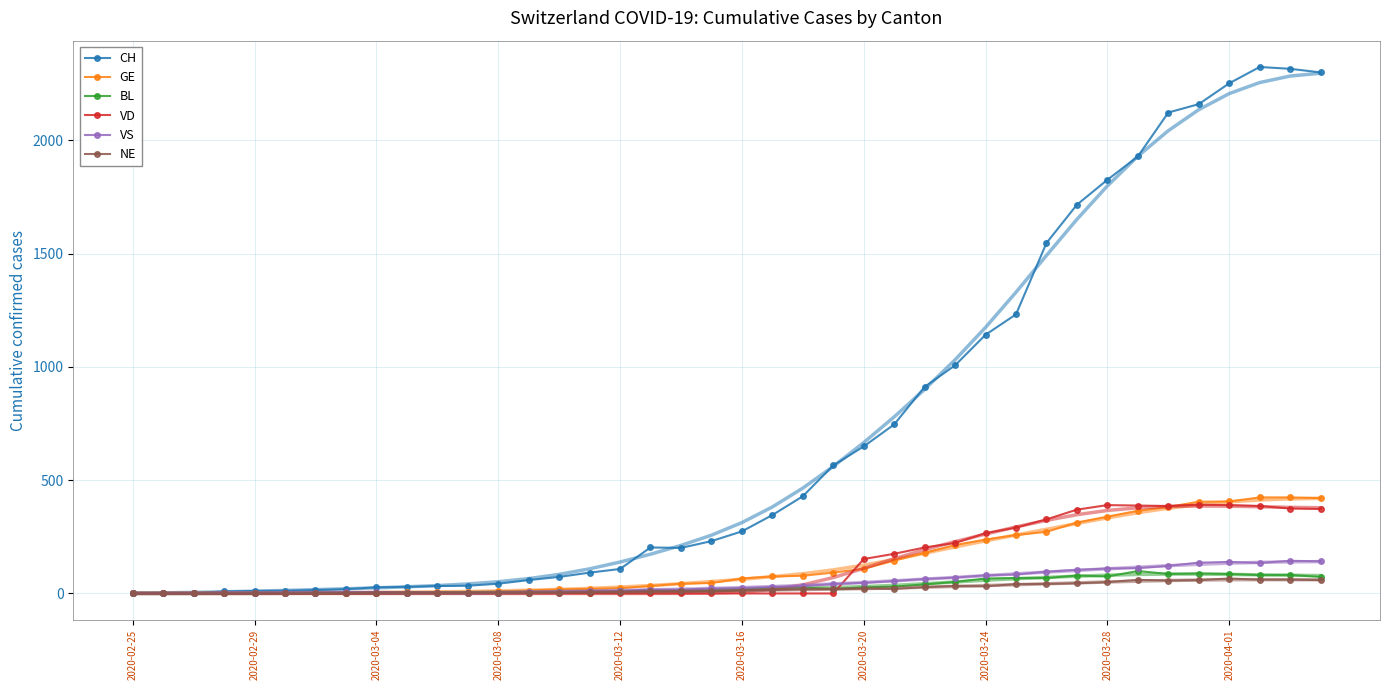

Which category has the highest value in the CH series?

37